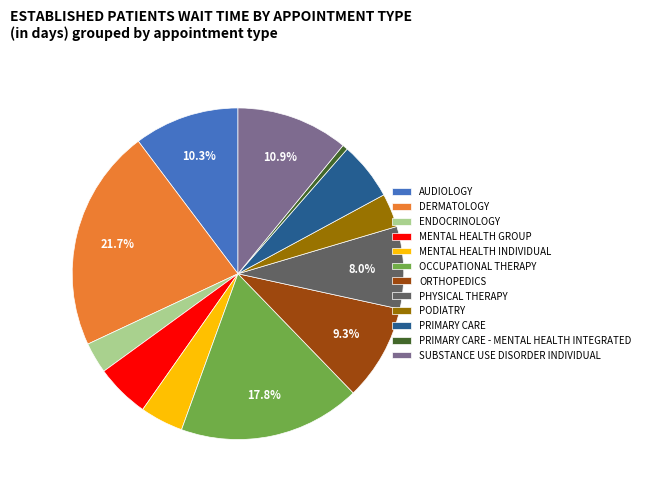

Is it true that DERMATOLOGY is 22% of the pie?

True